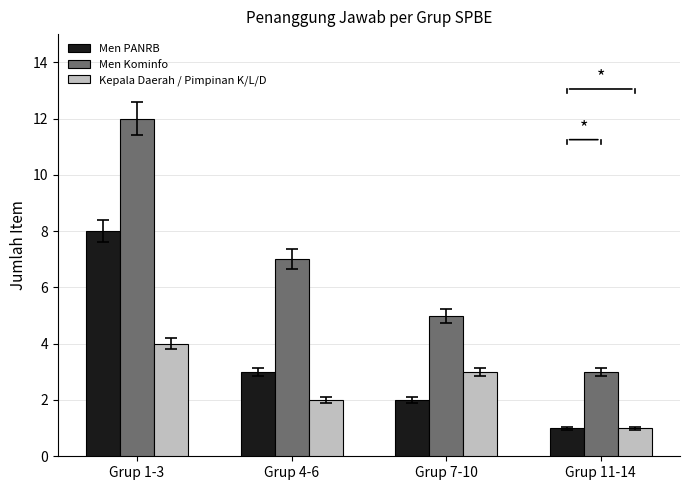

What are all the series names shown in the legend?

Men PANRB, Men Kominfo, Kepala Daerah / Pimpinan K/L/D